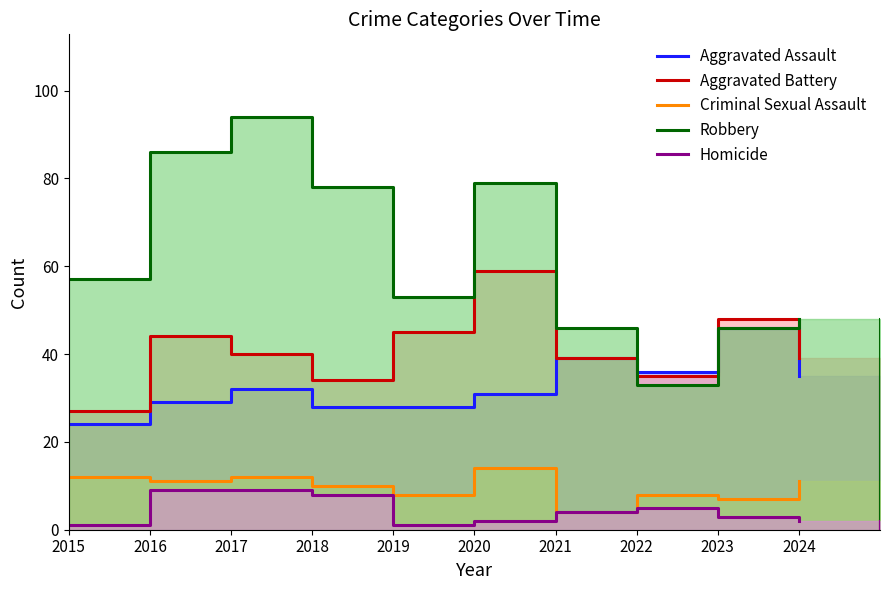

Where is the first local minimum for Robbery?

2019